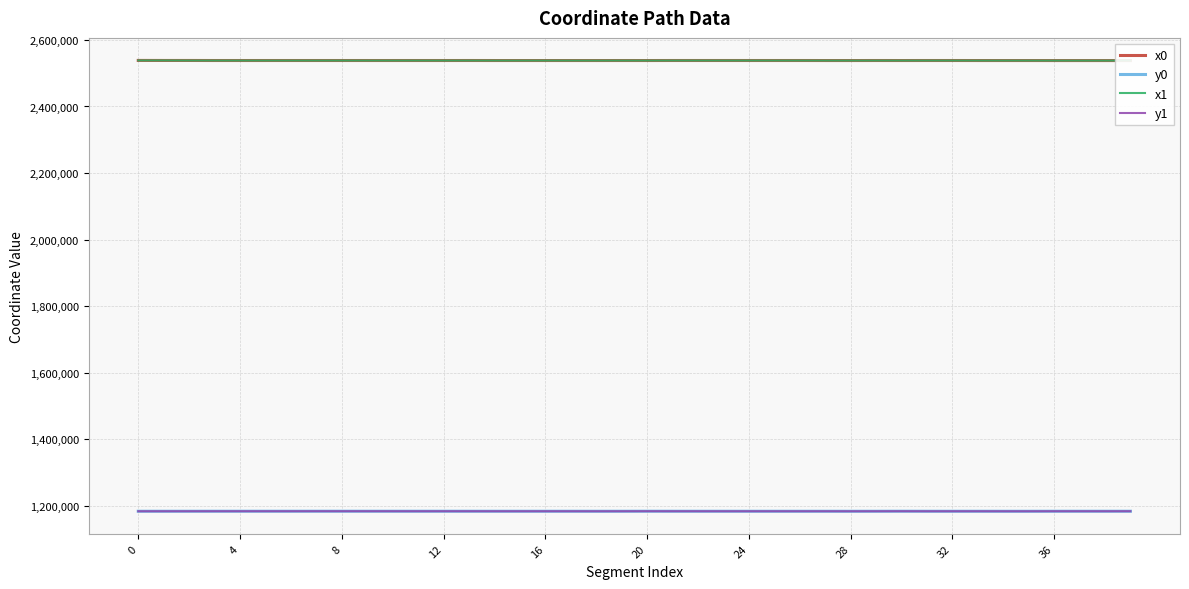

True or false: y0 and x0 intersect in this chart.

False